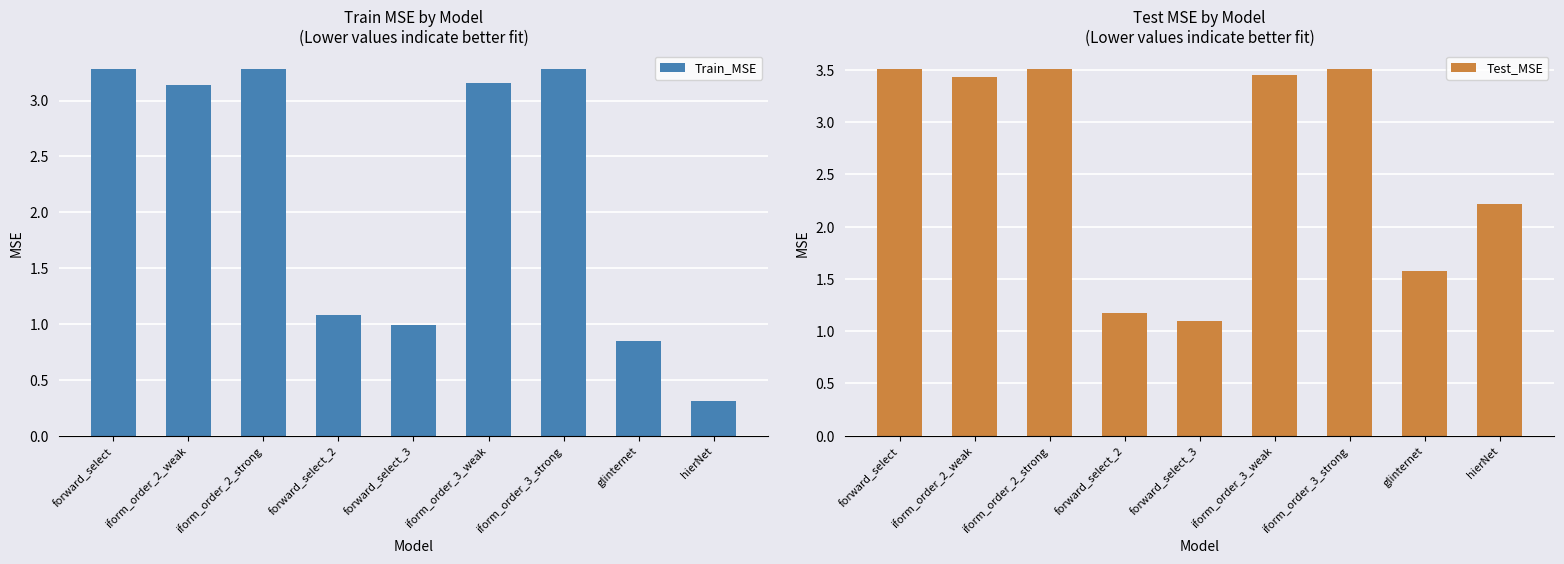

What position from the right is forward_select_2?

6